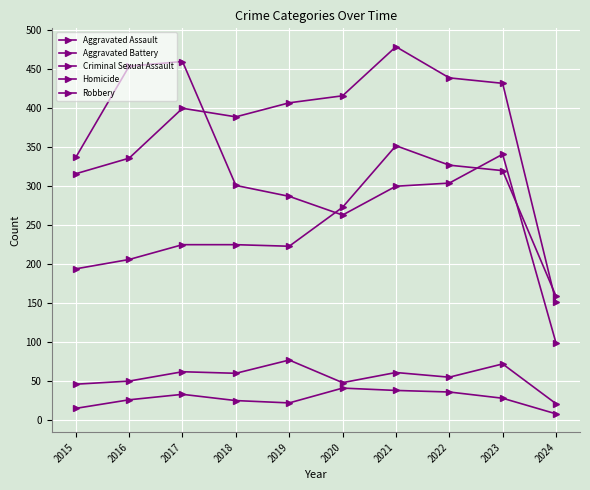

Where does the Robbery series first go above 304?

2015